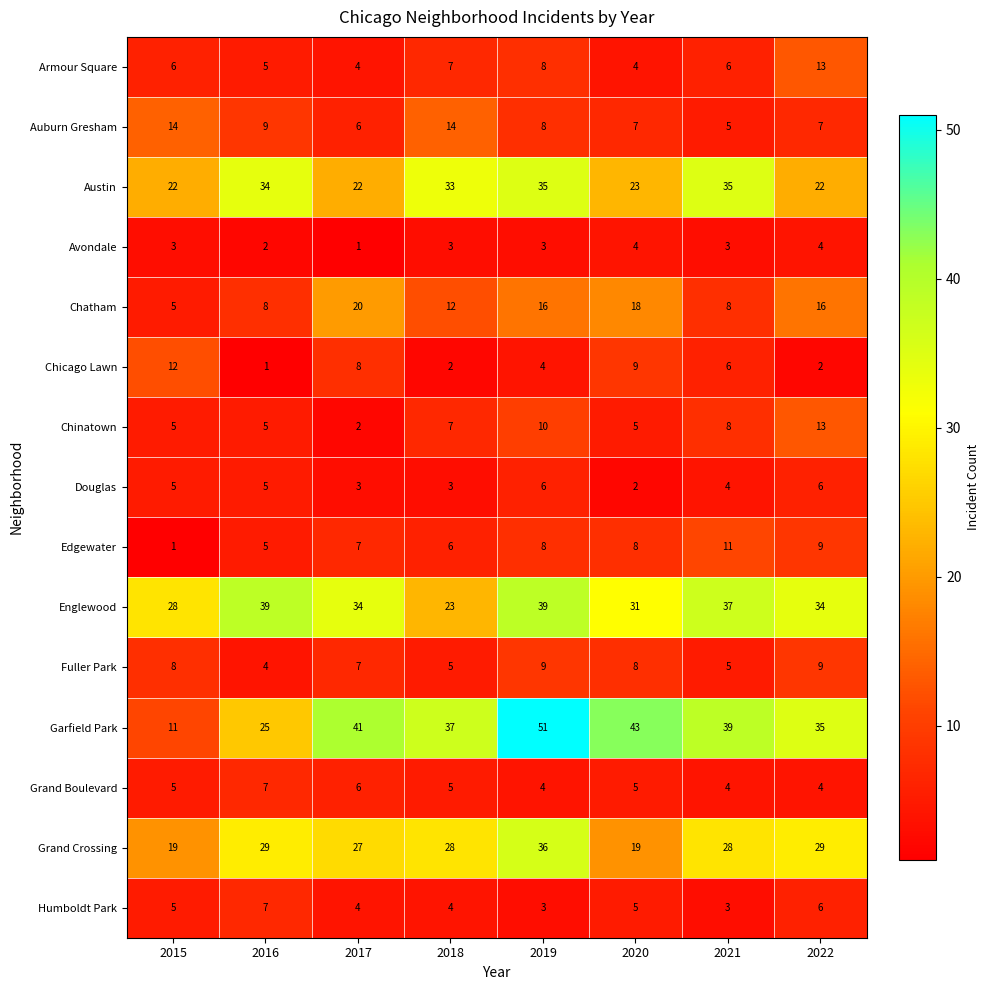

How many Englewood values are between 31 and 39?

6